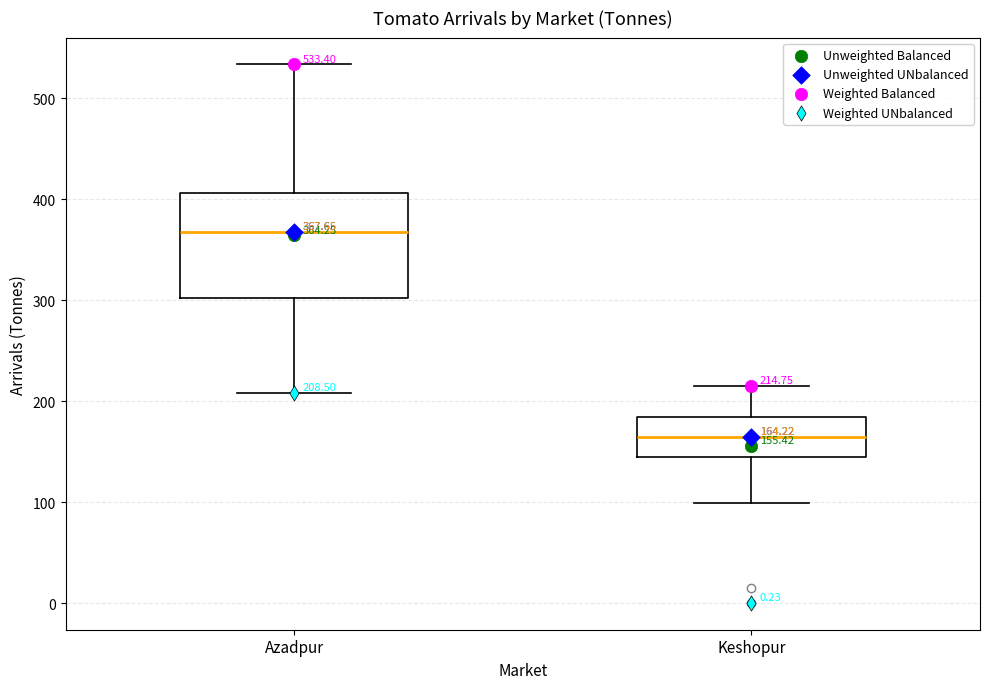

Which box is the tallest, from its lower edge to its upper edge?

Azadpur